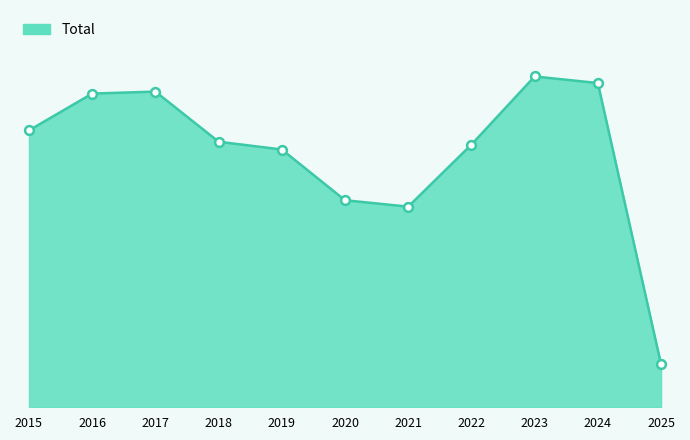

Which has a higher value, 2024 or 2019?

2024